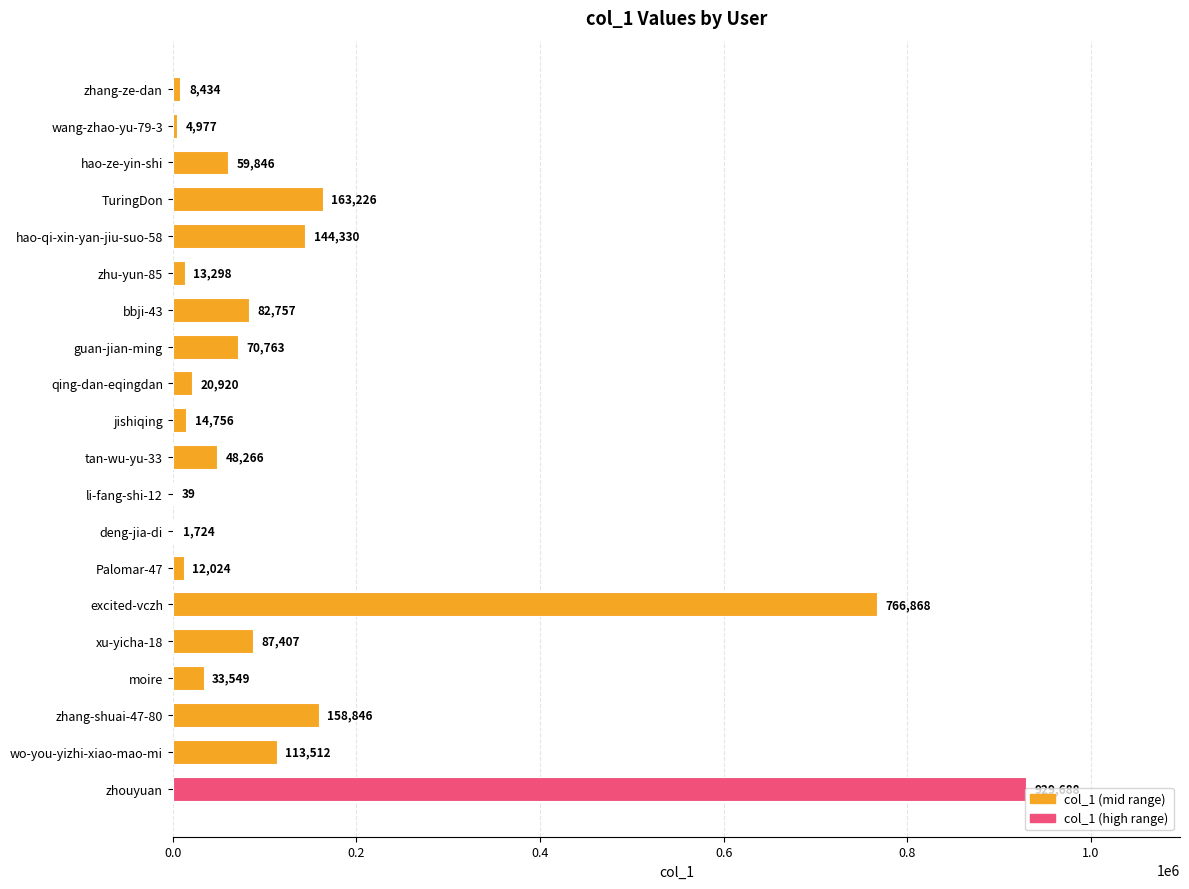

Between hao-qi-xin-yan-jiu-suo-58 and tan-wu-yu-33, which is larger?

hao-qi-xin-yan-jiu-suo-58